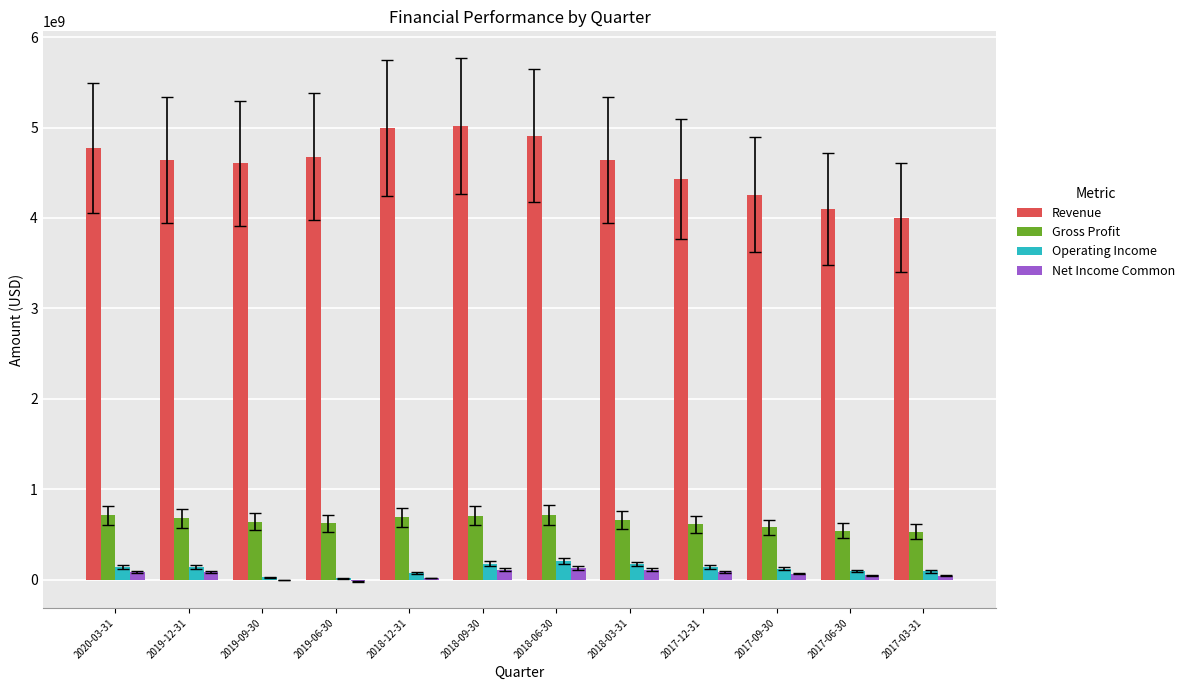

What is the greatest value displayed?

5021450000